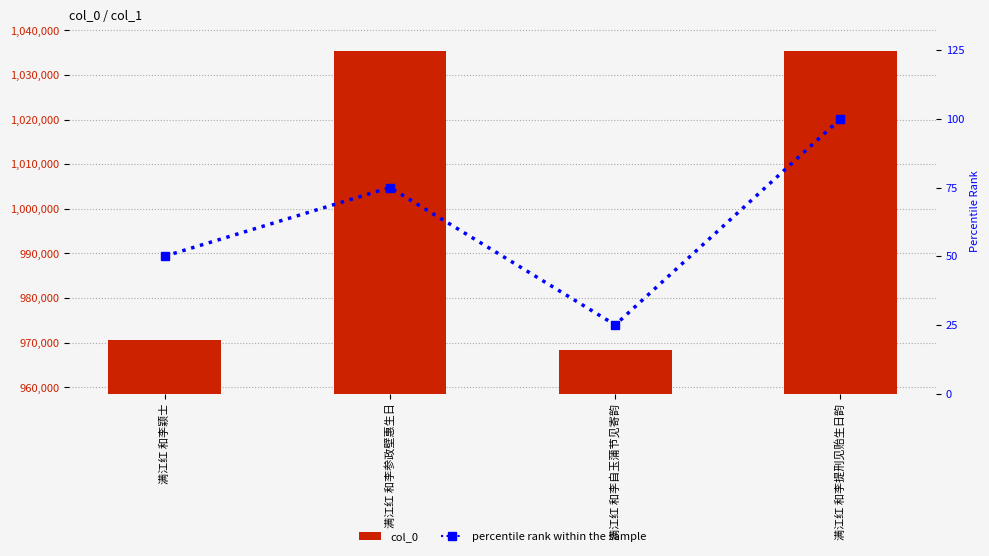

What is the spread (max minus min) of values at 满江红 和李颖士?

970498